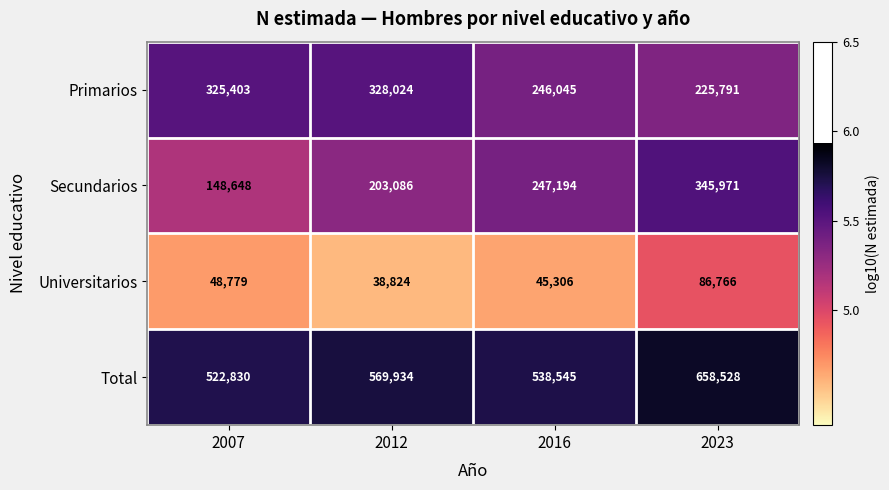

Which category has the lowest value across all series?

2012